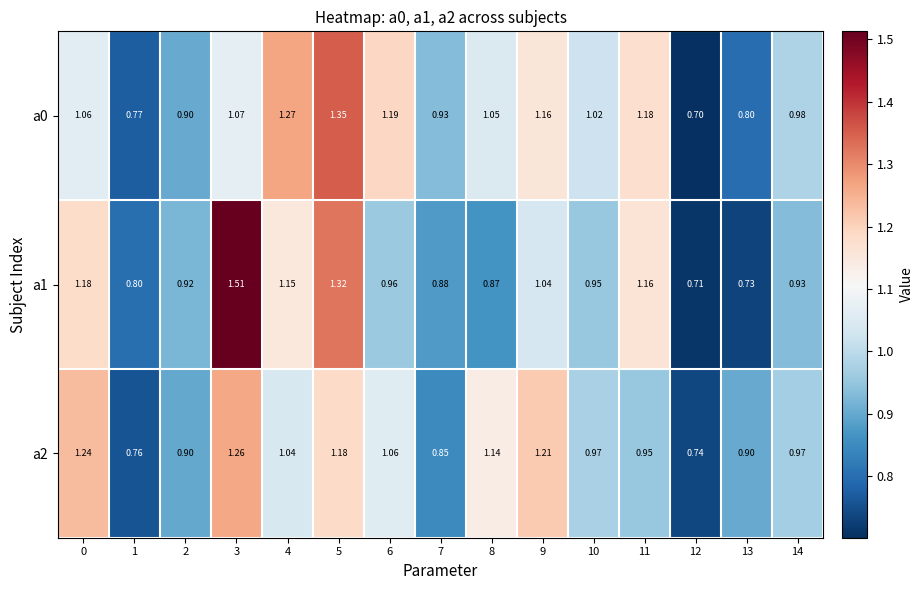

Is the value of a2 at 1 greater than the value of a0 at 10?

No